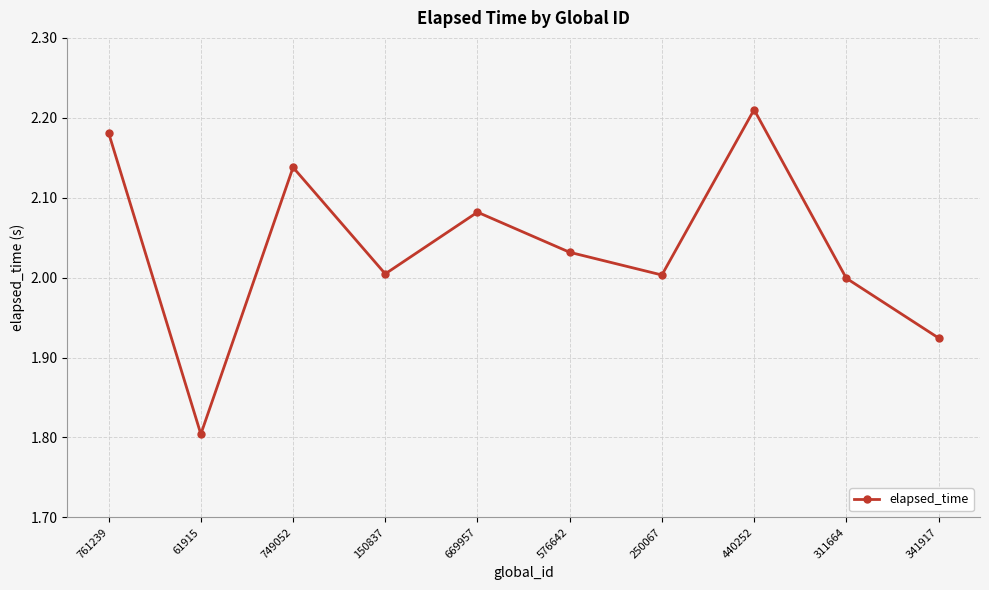

Between 341917 and 61915, which is larger?

341917